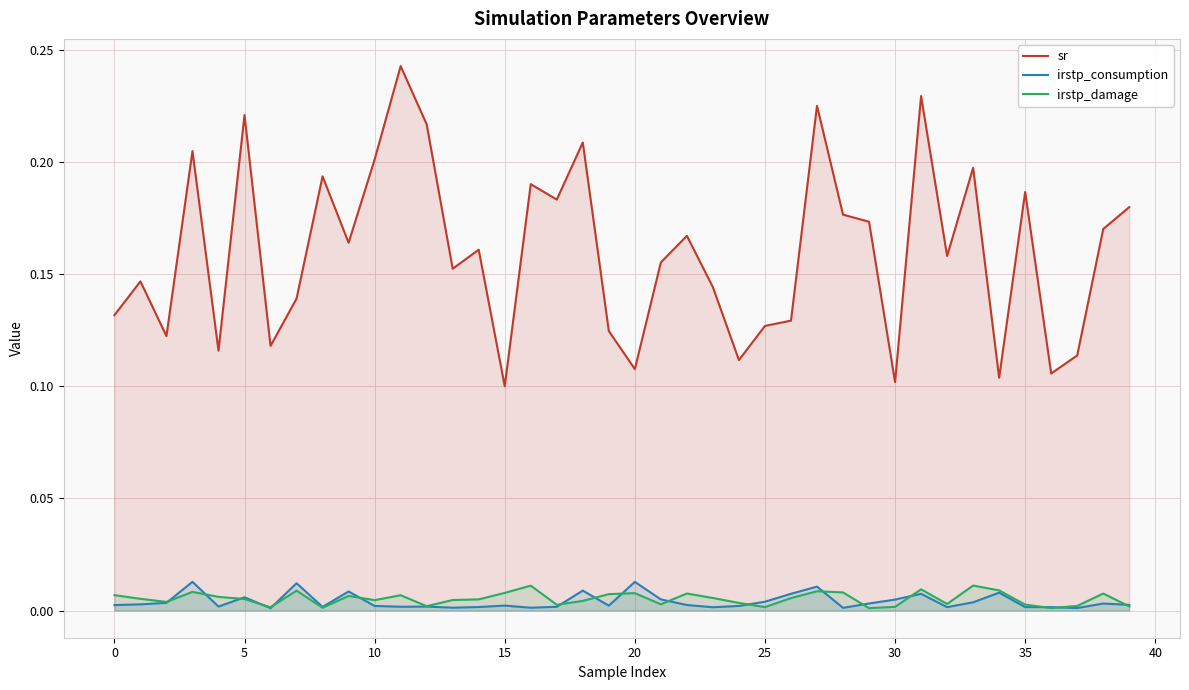

True or false: irstp_consumption has a value of 0.0 at 35.

True